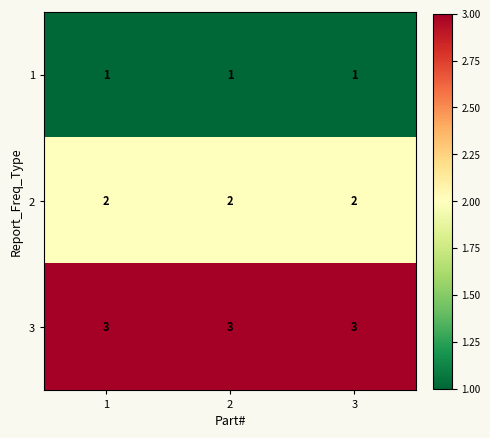

At how many categories does at least one series exceed 1?

3